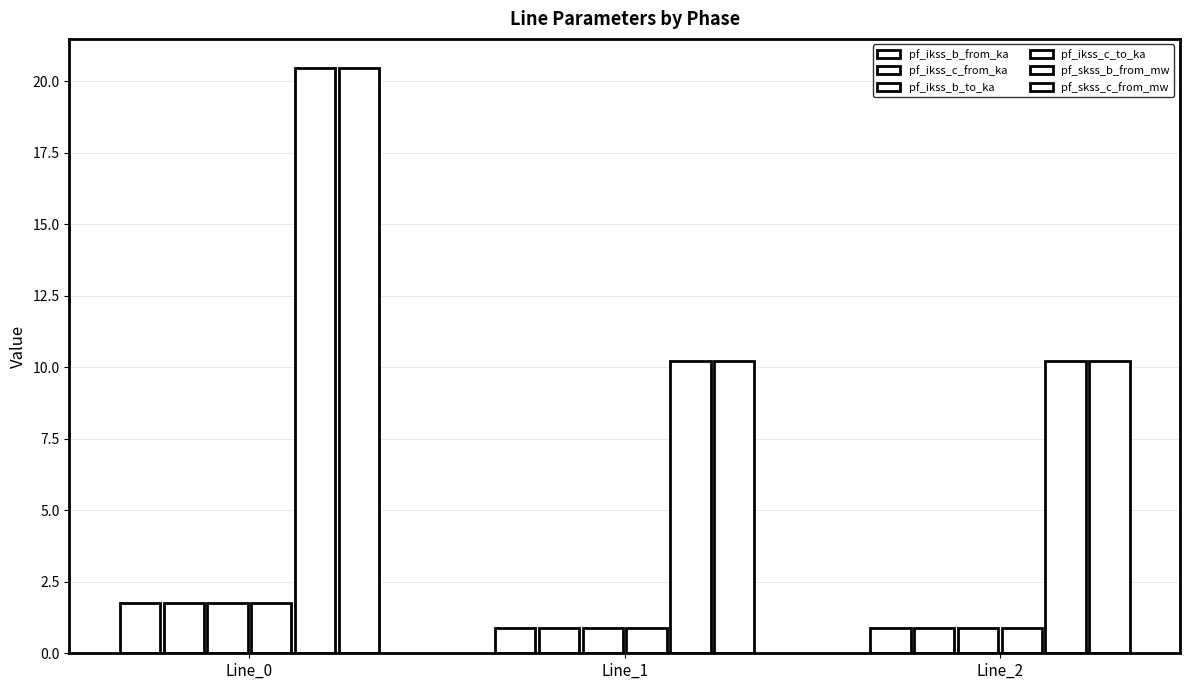

How many data points does each series have?

3